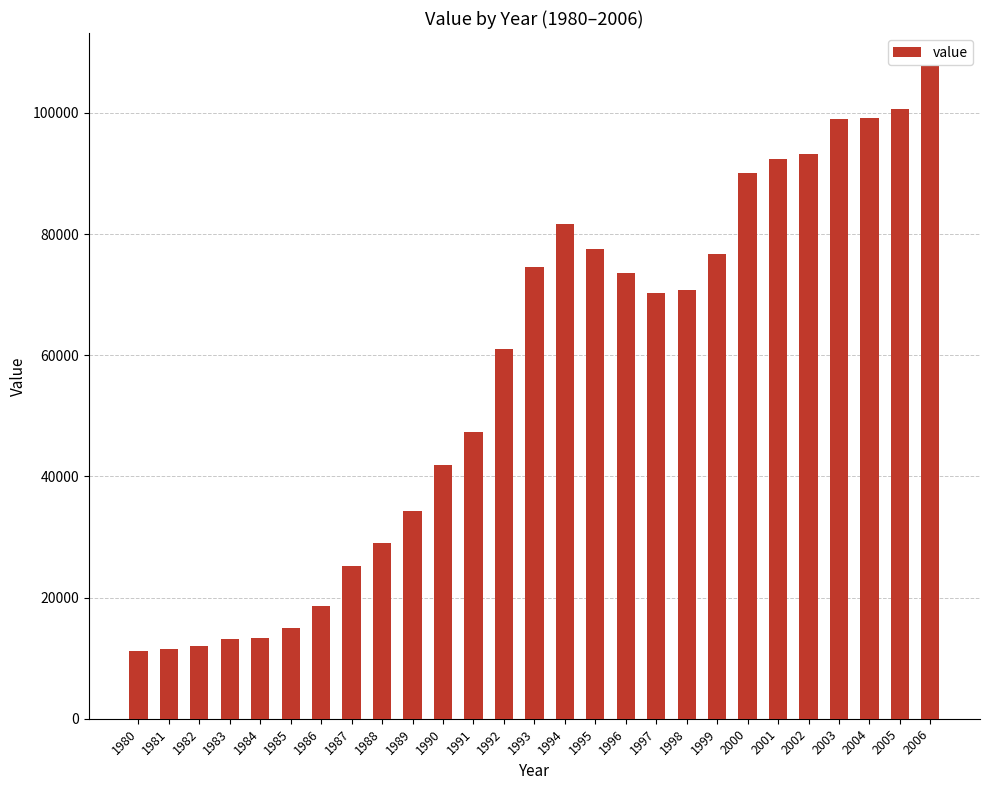

Where does the data first go above 70327?

1993